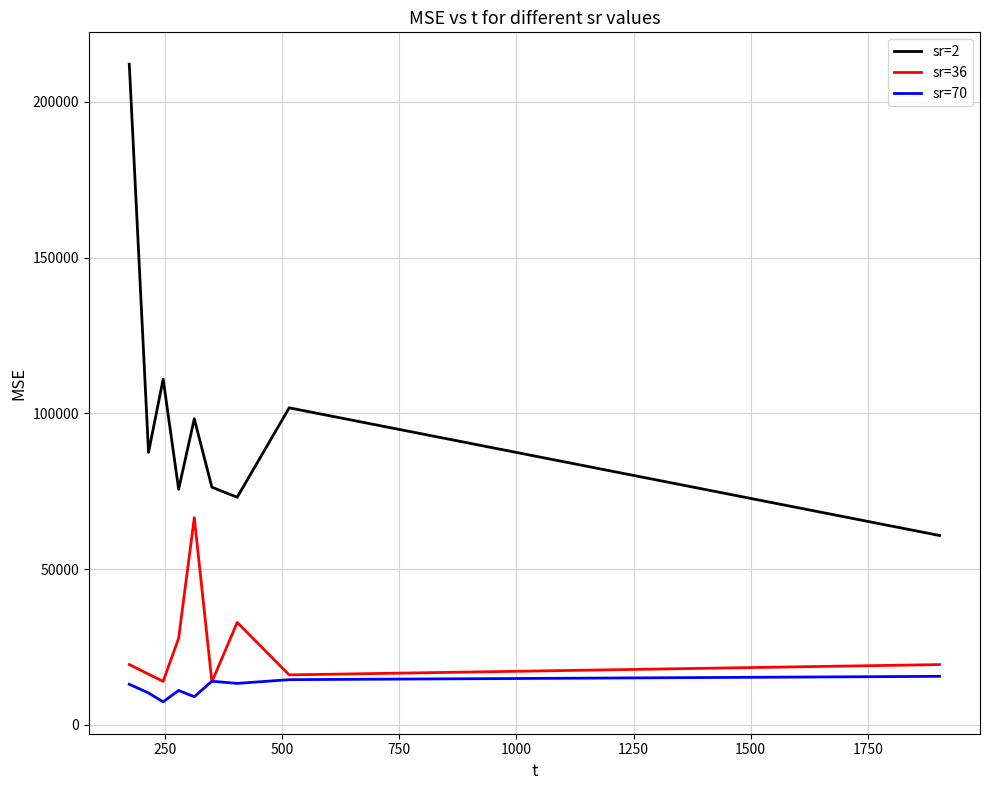

True or false: sr=70 and sr=2 cross at least once.

False